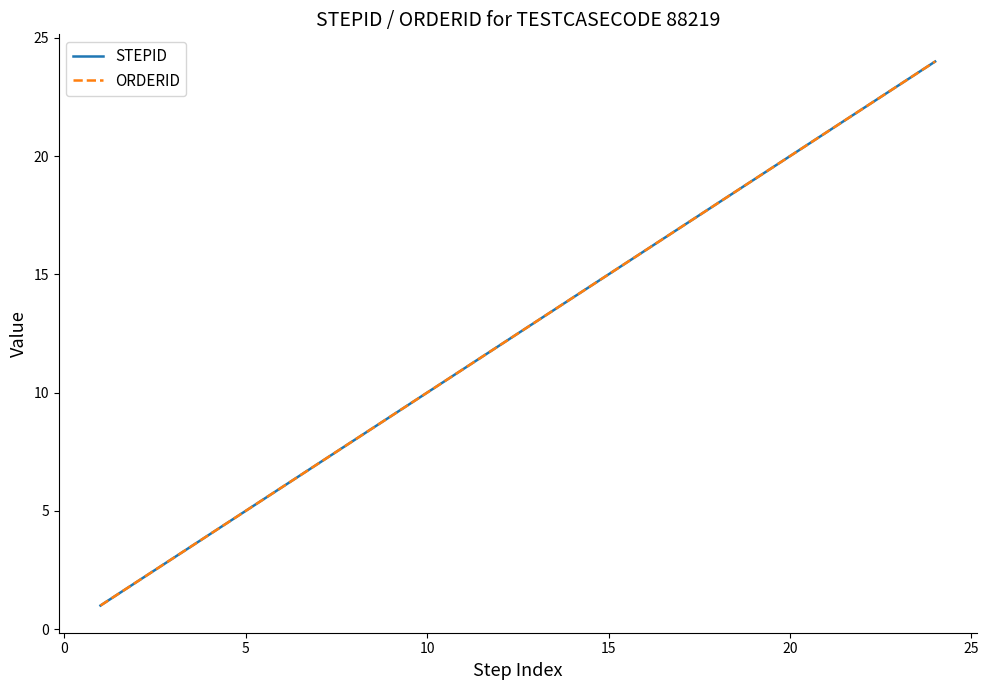

What is the difference between the maximum and minimum values in the STEPID series?

23